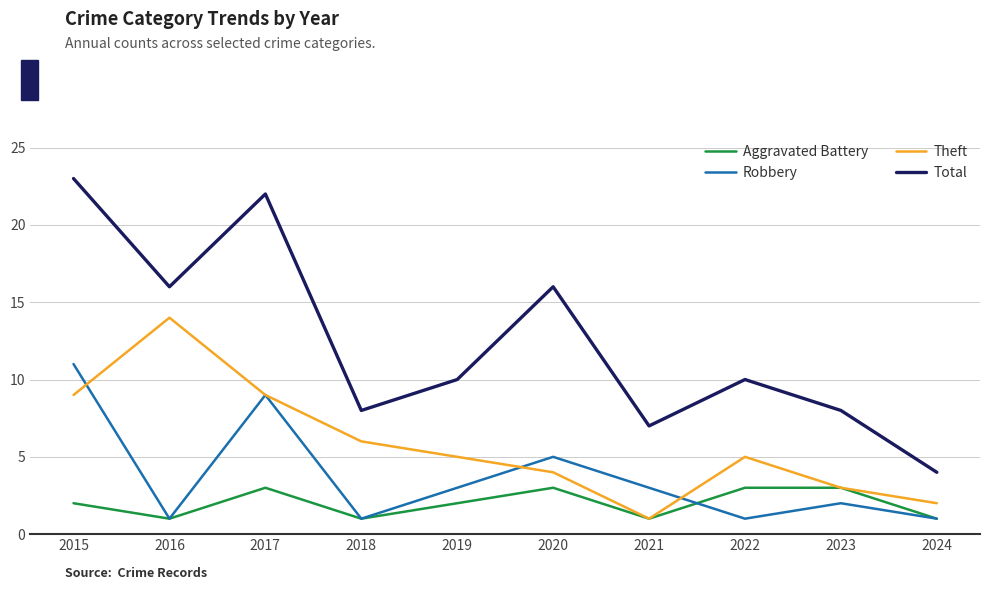

True or false: Total has a value of 16 at 2020.

True